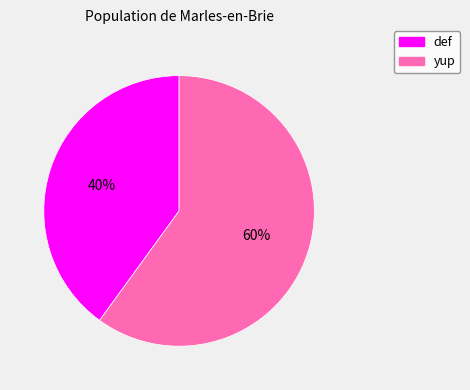

Count the number of slices in the pie.

2